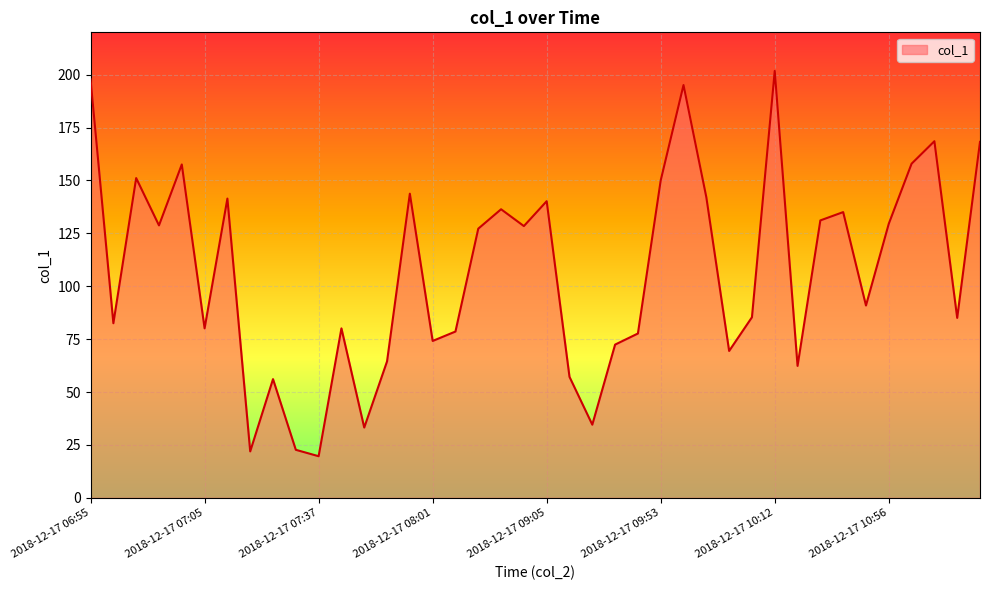

What is the difference between the maximum and minimum values?

182.1